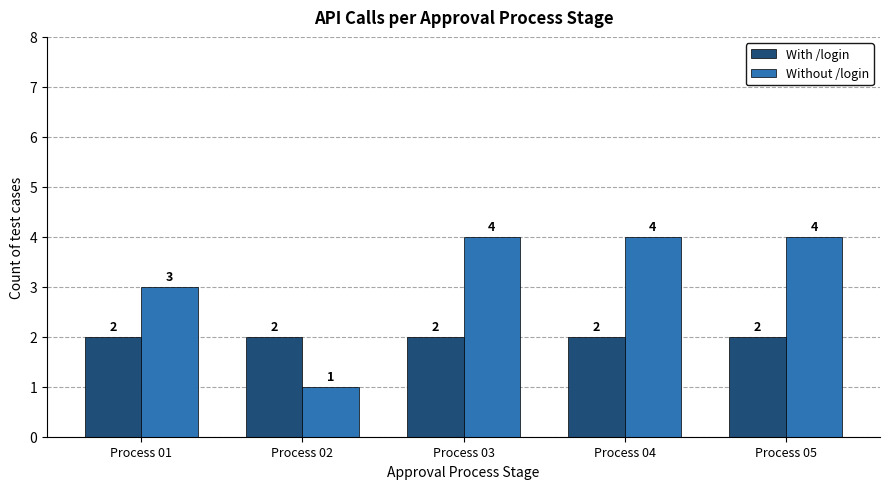

What is the difference between the maximum and minimum values in the Without /login series?

3